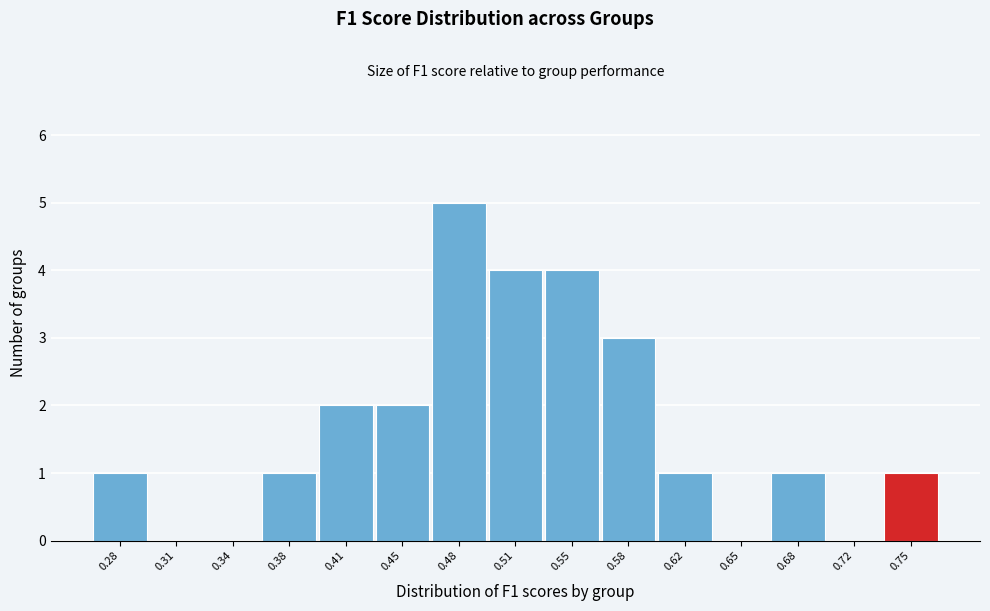

Reading left to right, transcribe all the data shown in this chart.

0.28=1	0.31=0	0.34=0	0.38=1	0.41=2	0.45=2	0.48=5	0.51=4	0.55=4	0.58=3	0.62=1	0.65=0	0.68=1	0.72=0	0.75=1